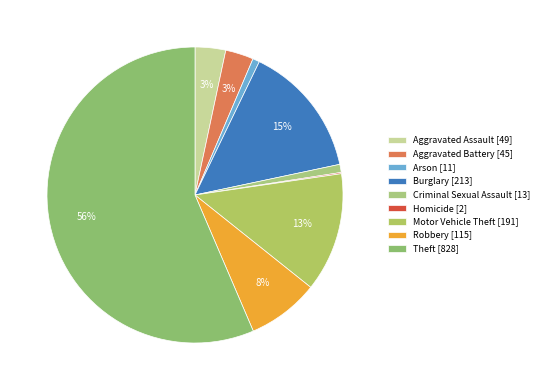

Rank the categories by value from lowest to highest.

Homicide, Arson, Criminal Sexual Assault, Aggravated Battery, Aggravated Assault, Robbery, Motor Vehicle Theft, Burglary, Theft